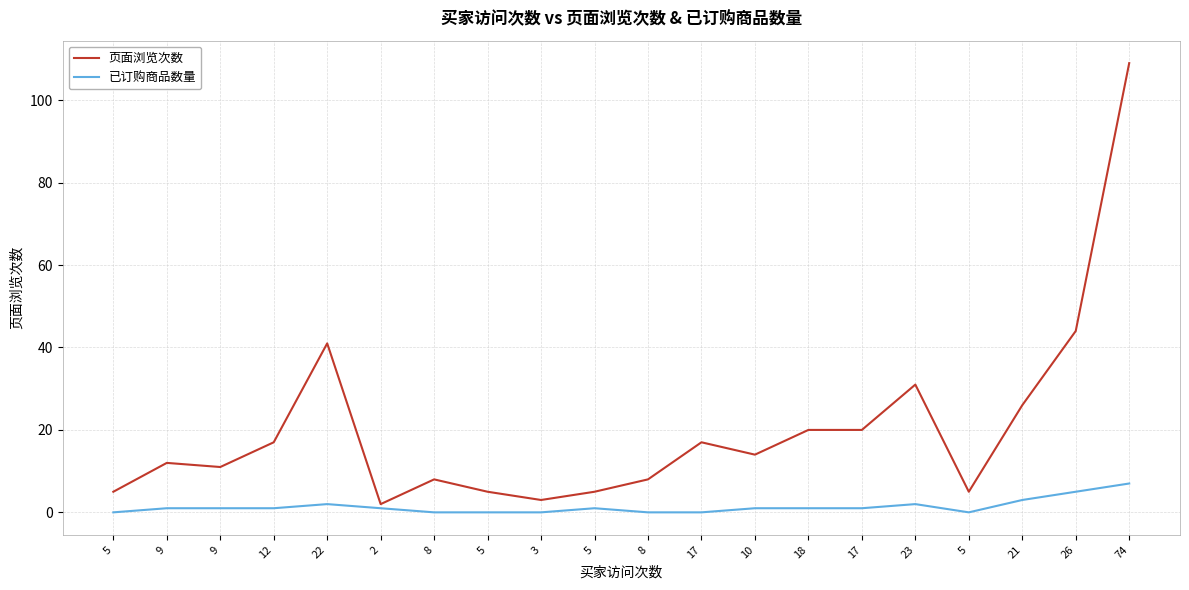

Is it true that 已订购商品数量 equals 0 at 17?

True